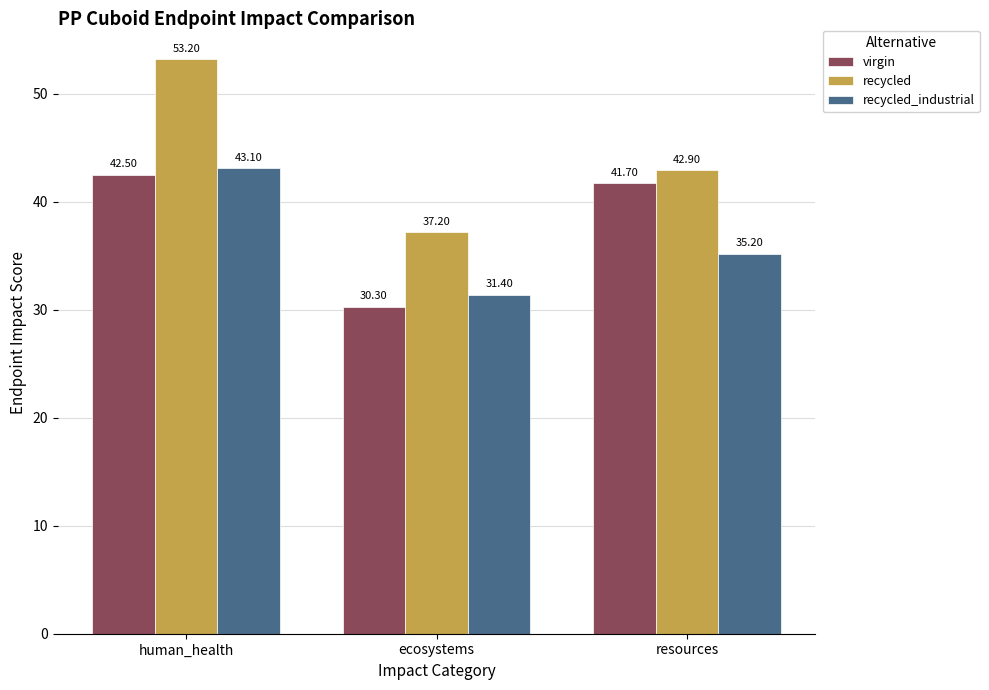

What is the difference between the second highest and minimum values in the recycled series?

5.7